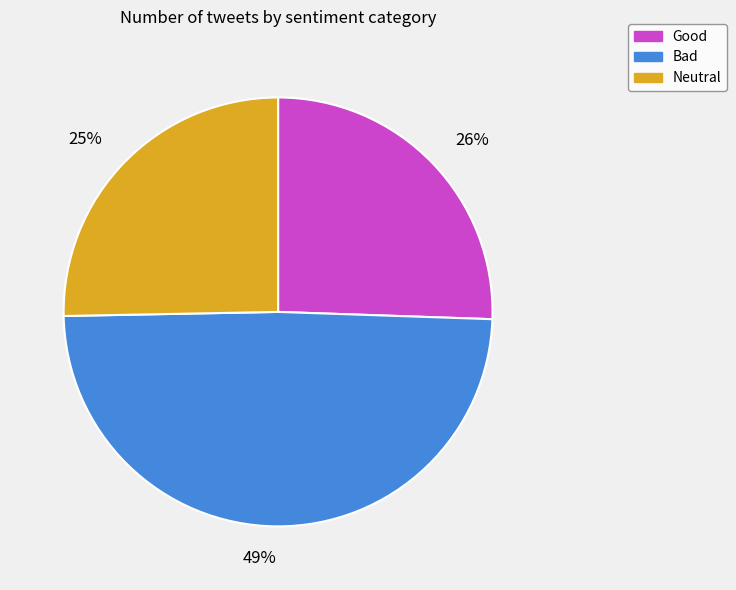

Approximately how many times larger is the value at Good compared to Bad?

0.5